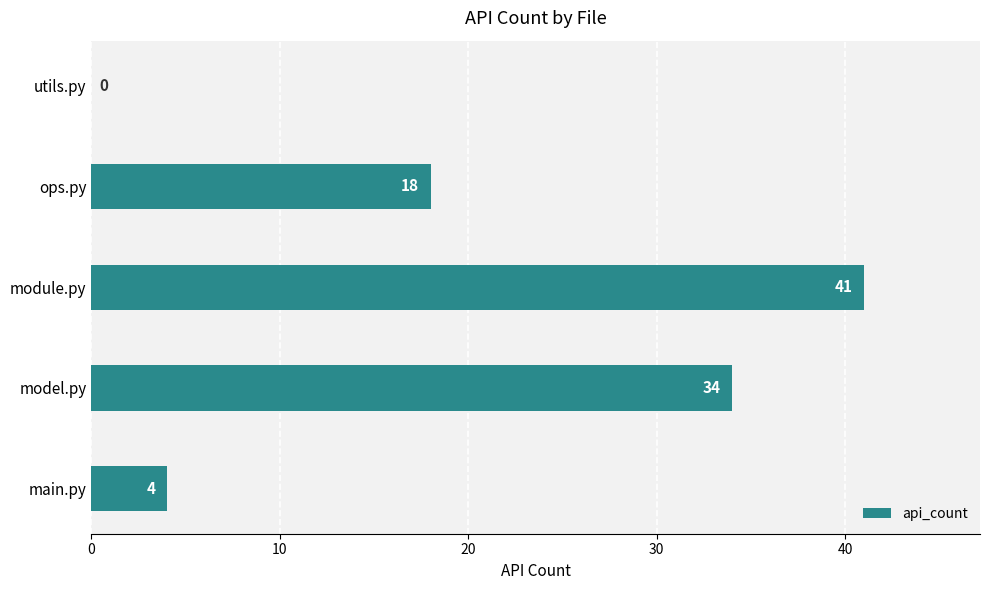

What is the sum of the values at ops.py and model.py?

52